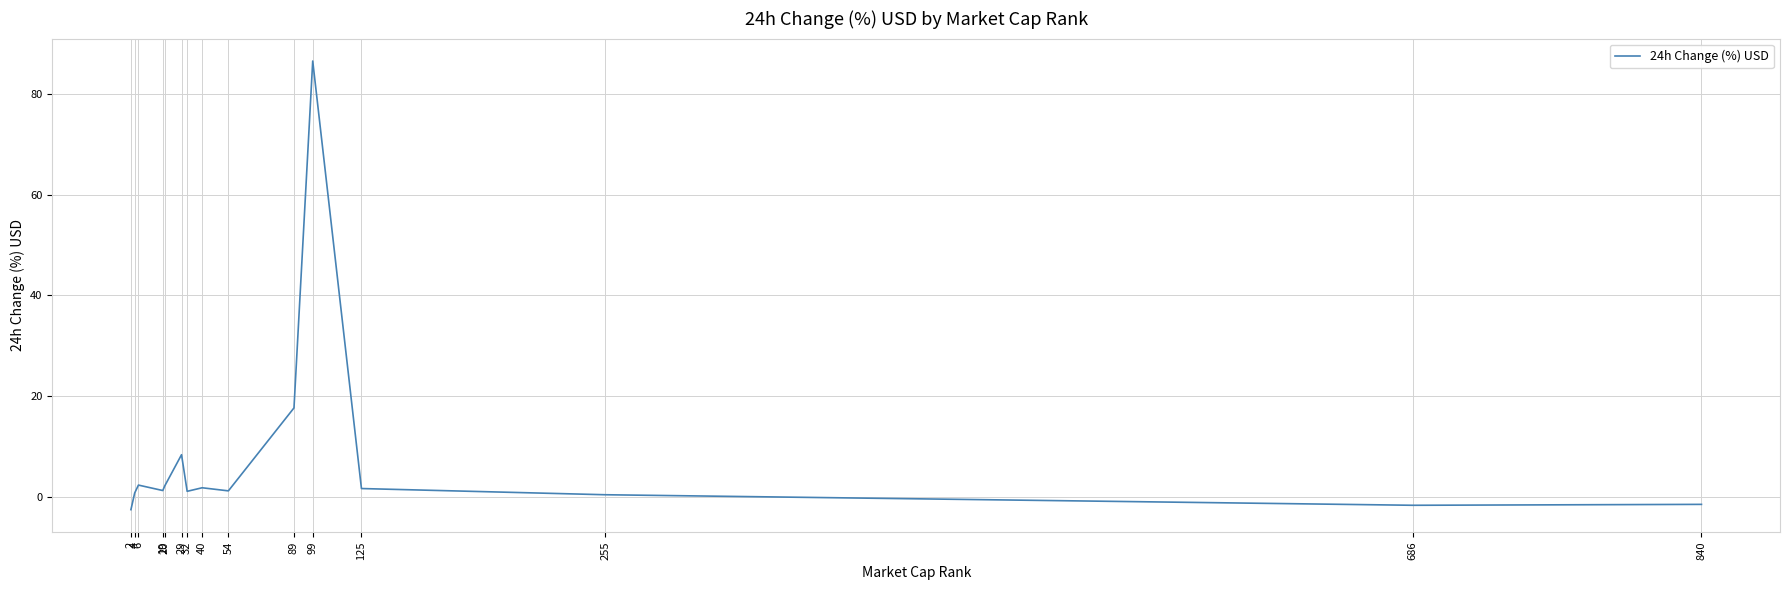

How many points are lower than both their immediate neighbors (excluding endpoints)?

4